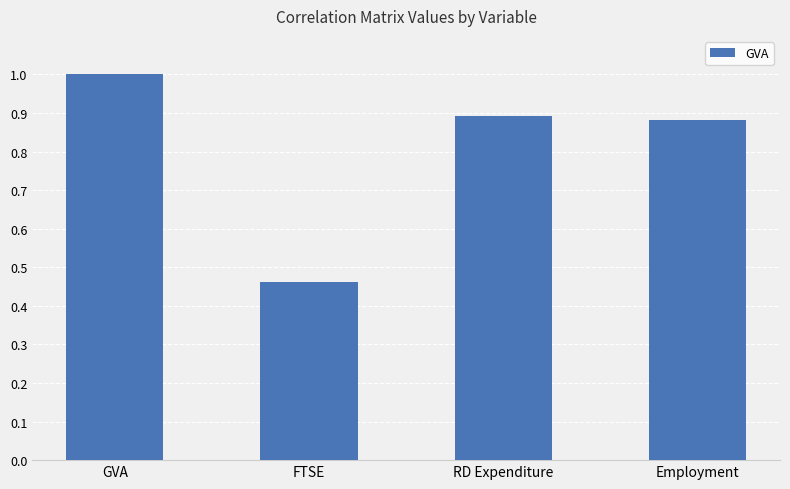

What value does the data have at GVA?

1.0